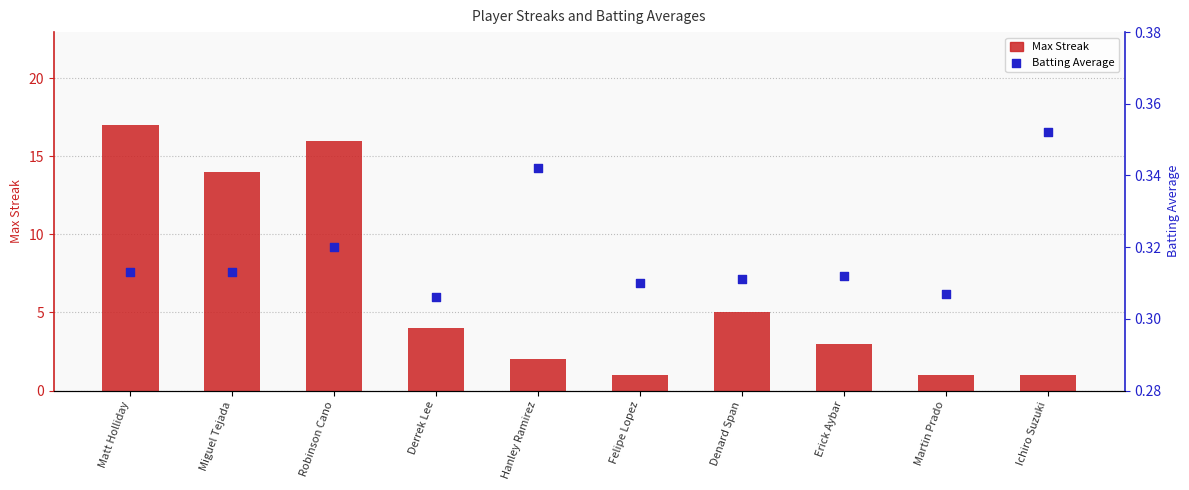

Which series has the largest Y range (max minus min)?

Max Streak